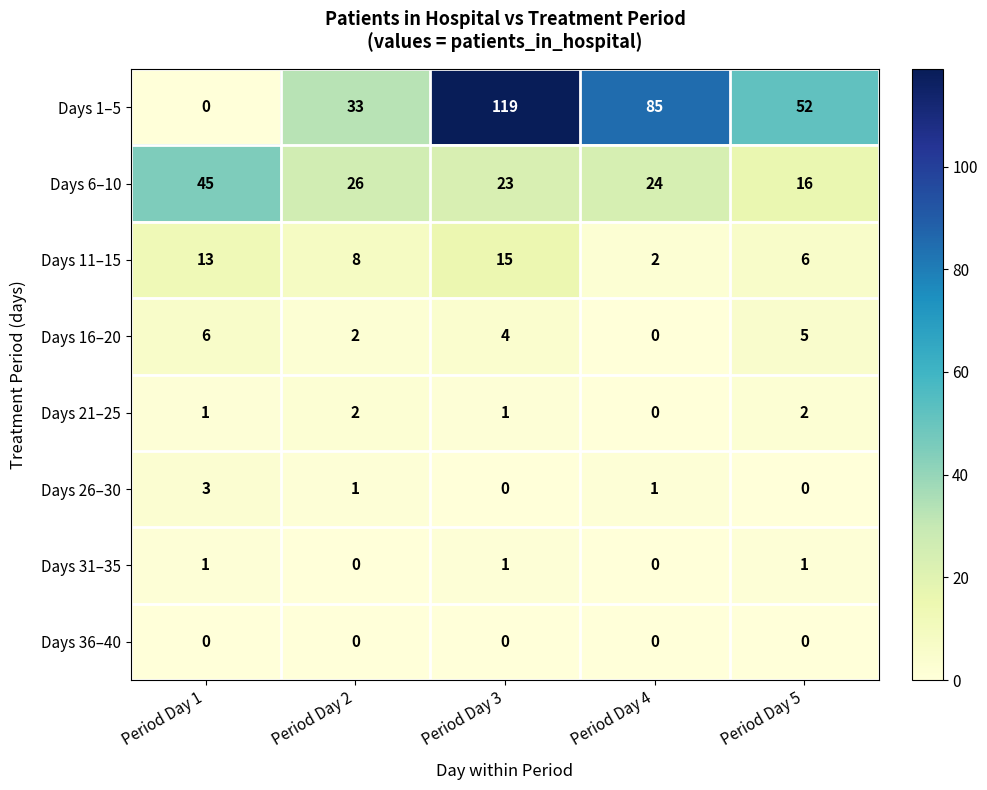

What is the maximum value shown in the chart?

119